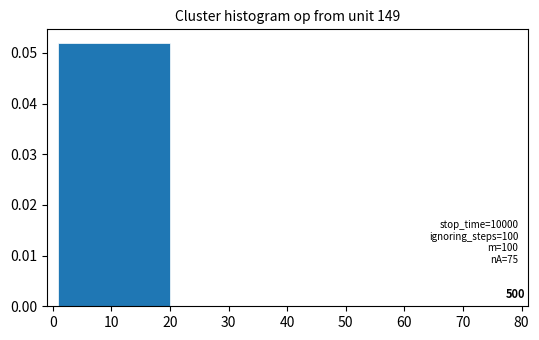

Around what value on the x-axis is the tallest bar? Give the approximate position of its centre, as read against the axis.

11